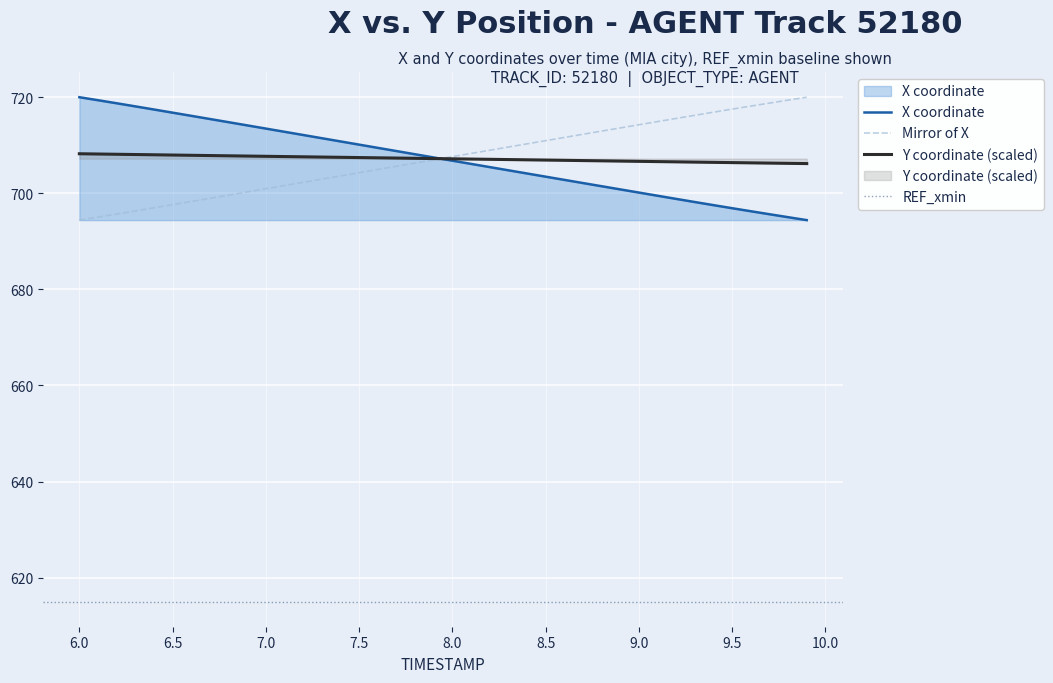

Reading left to right, transcribe all the data shown in this chart.

X: 720.0	719.3	718.7	718.1	717.4	716.8	716.1	715.4	714.8	714.1	713.4	712.8	712.1	711.4	710.8	710.1	709.4	708.8	708.1	707.4	706.8	706.1	705.4	704.8	704.1	703.4	702.8	702.1	701.5	700.8	700.1	699.5	698.8	698.2	697.5	696.9	696.2	695.6	695.0	694.4
Y: 708.2	708.2	708.1	708.0	708.0	707.9	707.9	707.8	707.8	707.7	707.7	707.6	707.6	707.5	707.5	707.4	707.4	707.3	707.3	707.2	707.2	707.1	707.1	707.0	706.9	706.9	706.8	706.8	706.7	706.7	706.6	706.6	706.5	706.5	706.4	706.4	706.3	706.3	706.2	706.2